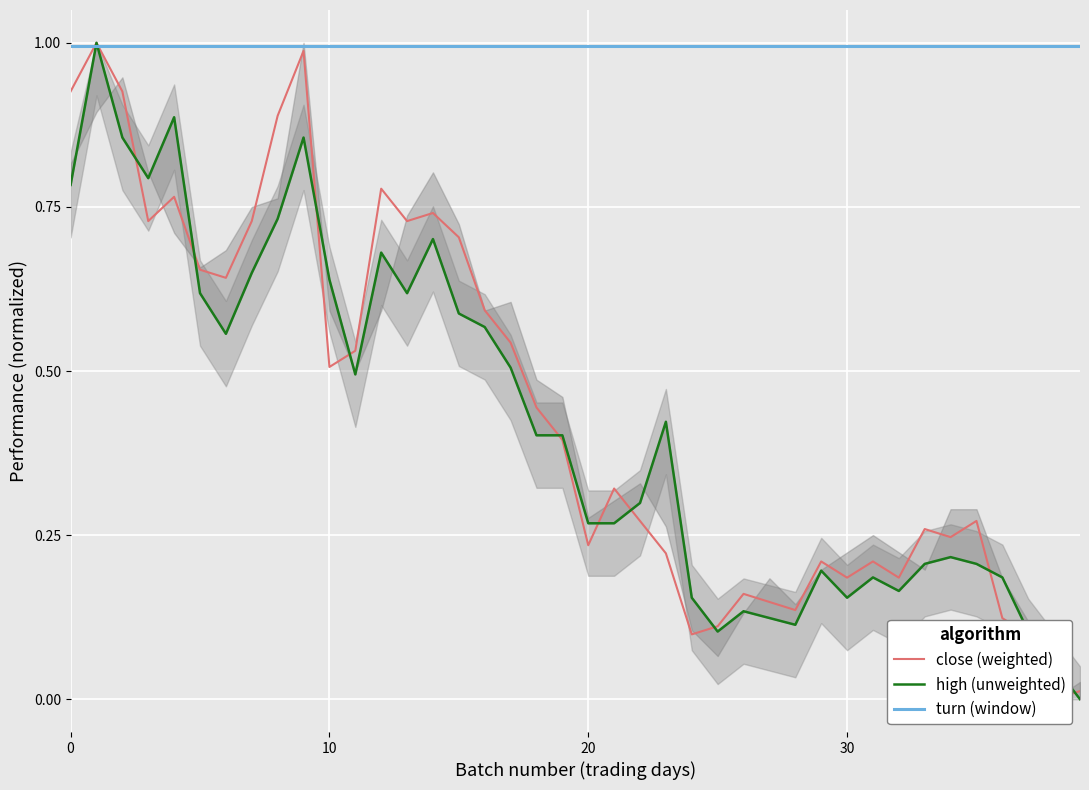

The value of high (unweighted) at 27 is 0.1. True or false?

True